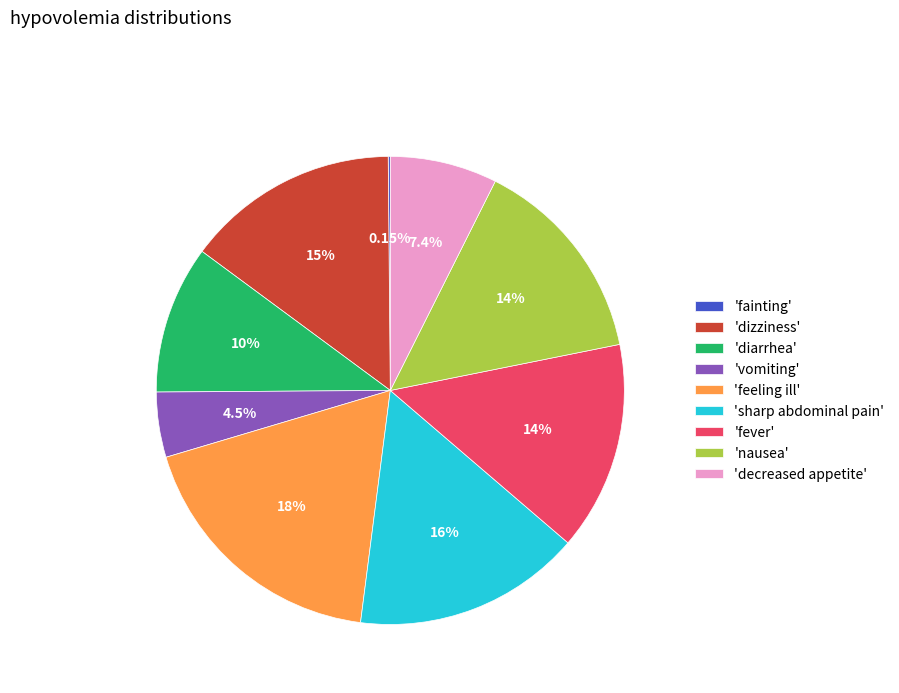

Does any single category account for the majority?

No